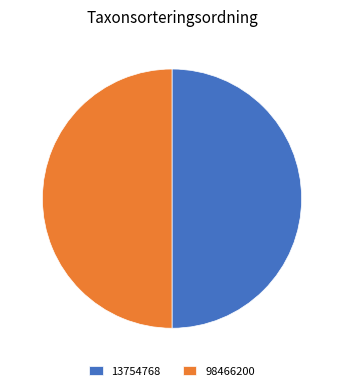

Approximately how many times larger is the value at 13754768 compared to 98466200?

1.0